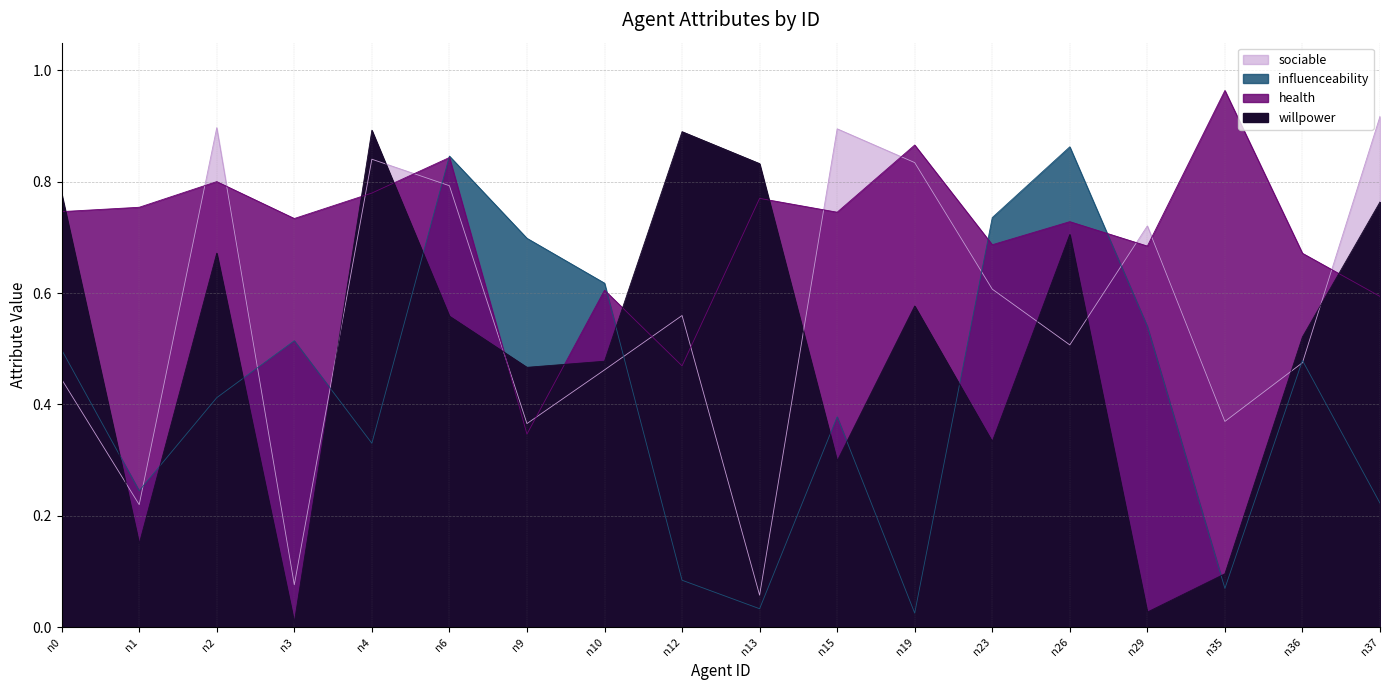

In sociable, how many points are higher than both neighbors (excluding endpoints)?

5